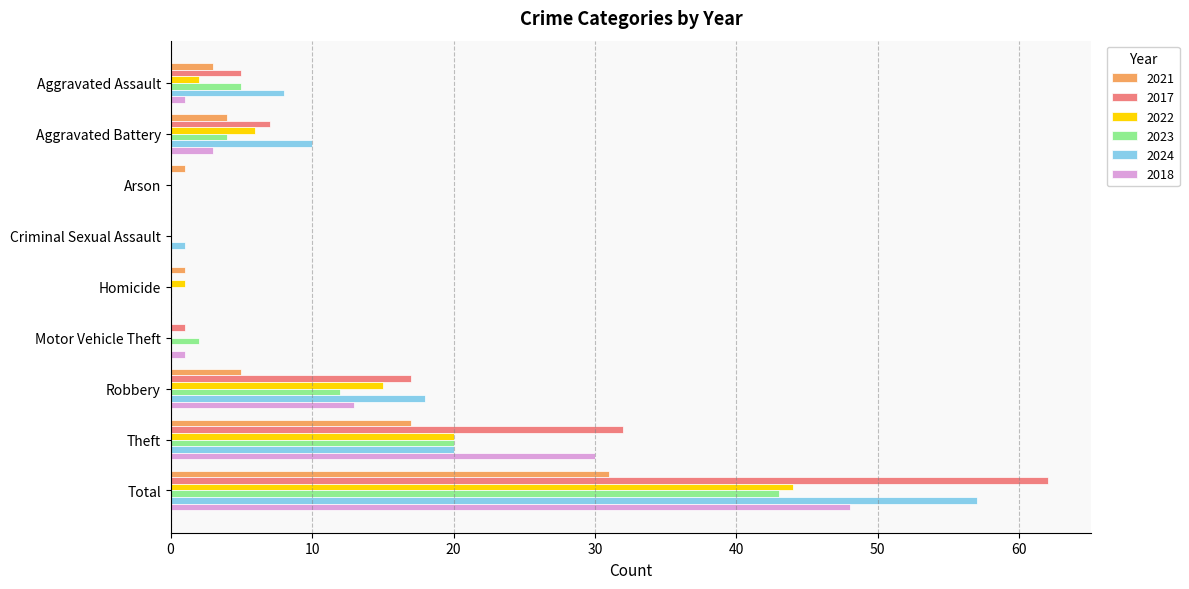

Which series has the largest range (max minus min)?

2017